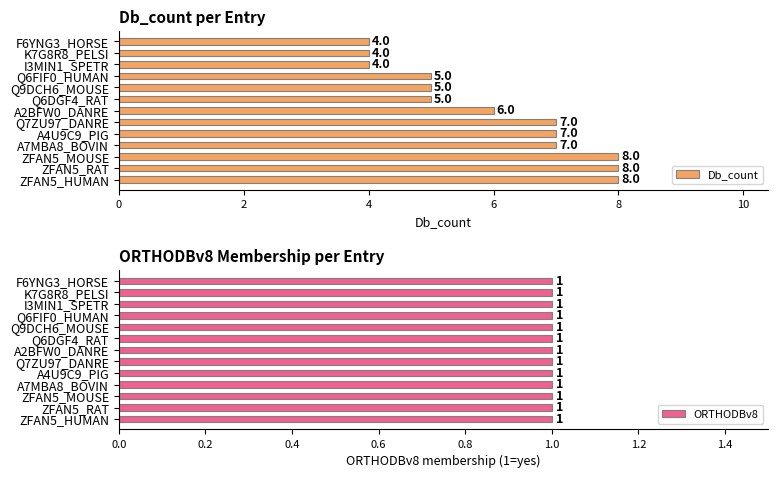

What is the maximum value shown in the chart?

8.0